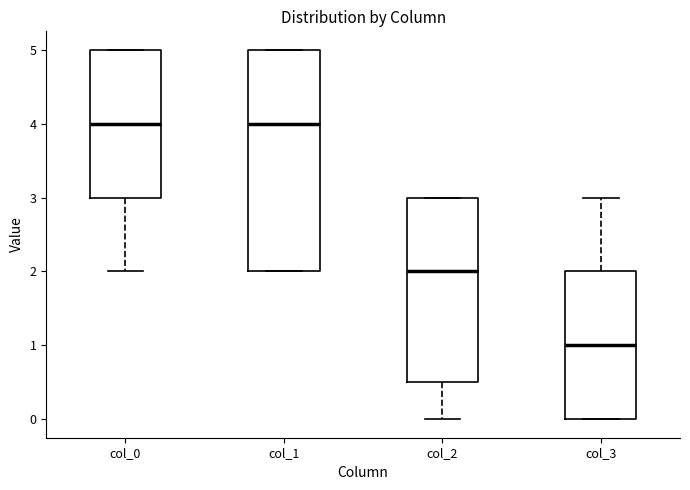

Comparing the boxes themselves (not the whiskers), which one is the tallest?

col_1